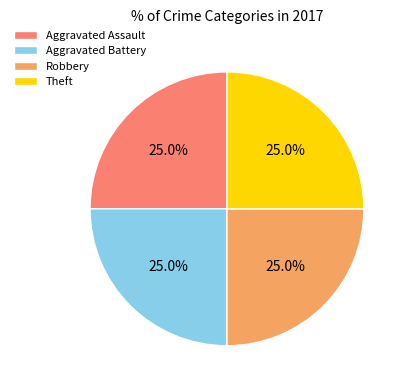

What percentage is NOT represented by Robbery?

75.0%